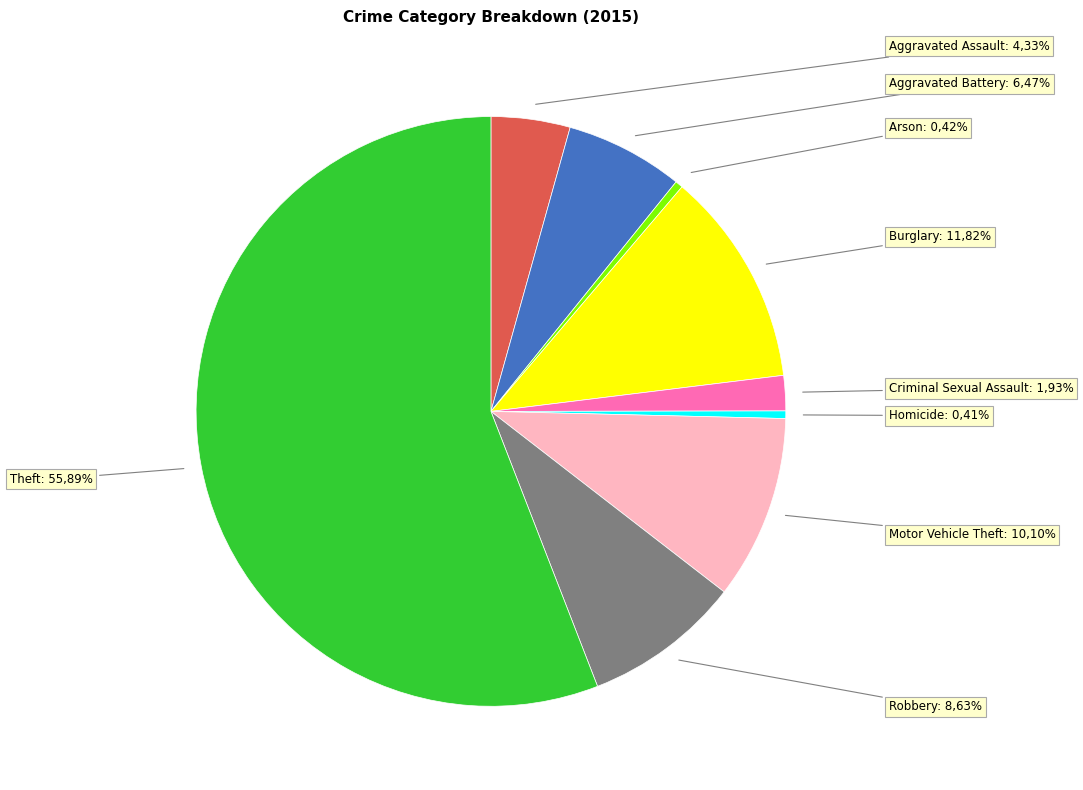

Is there a majority slice in this chart?

Yes